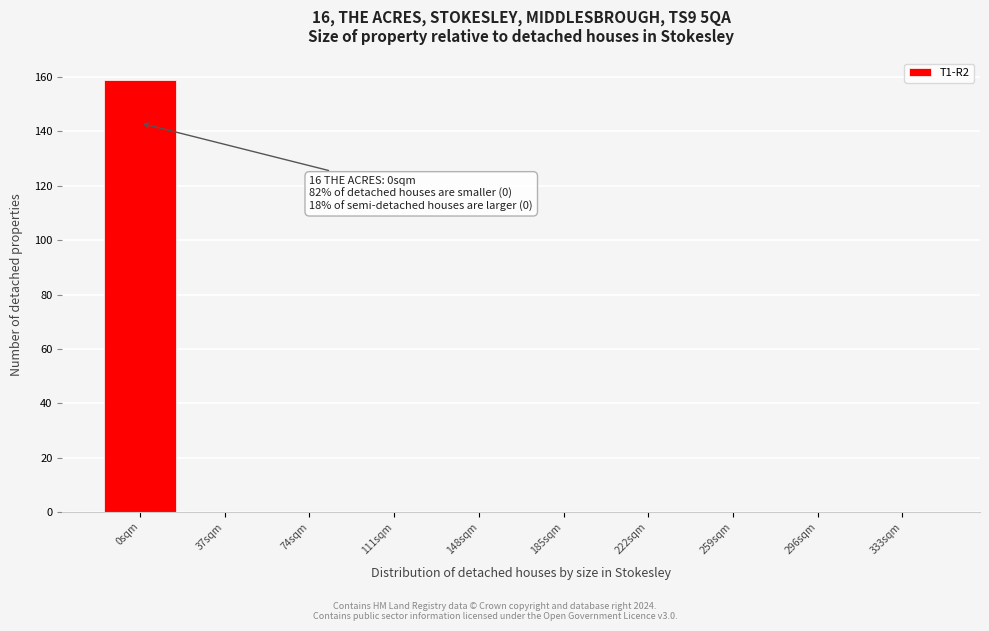

Reading left to right, extract all data points from this chart.

0sqm=159	37sqm=0	74sqm=0	111sqm=0	148sqm=0	185sqm=0	222sqm=0	259sqm=0	296sqm=0	333sqm=0